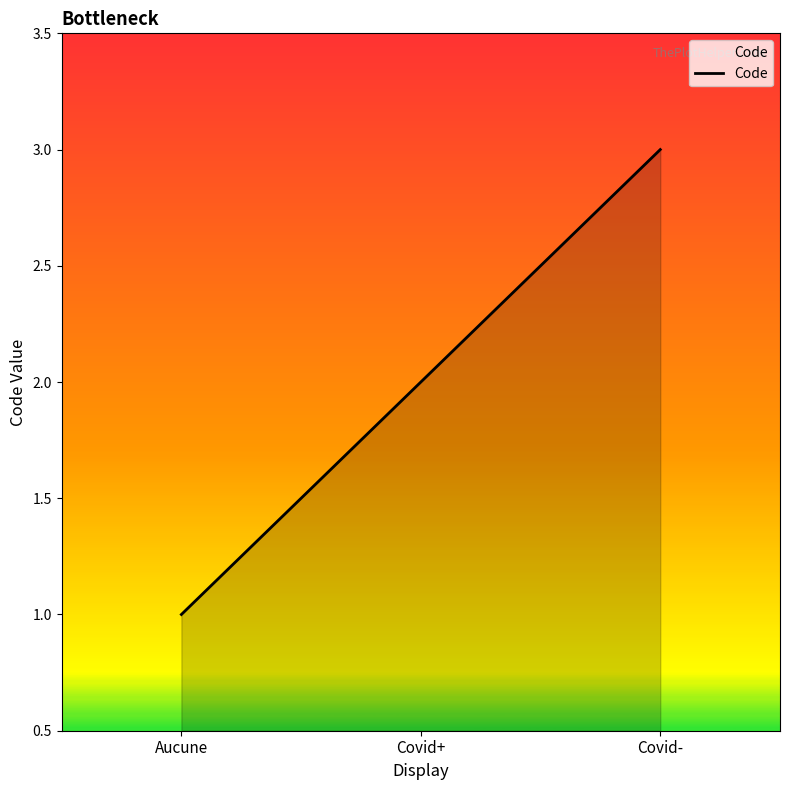

What is the change in value from Aucune to Covid-?

+2